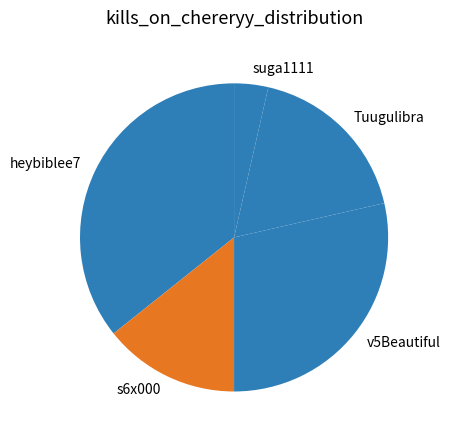

True or false: Tuugulibra accounts for 27% of the total.

False